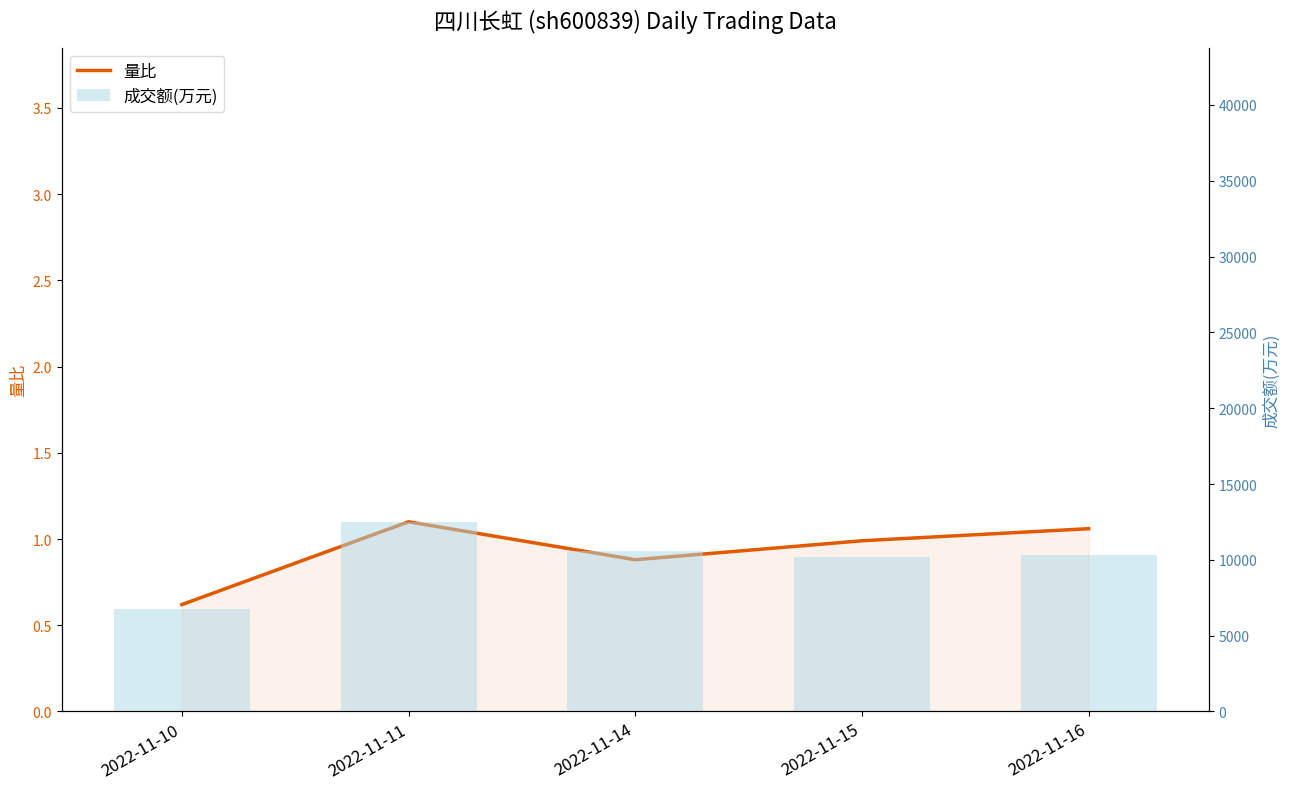

At how many categories does at least one series exceed 2253?

5